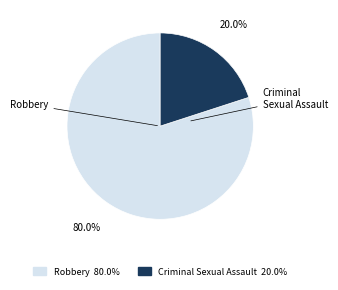

To the nearest percent, what portion does Criminal Sexual Assault represent?

20%